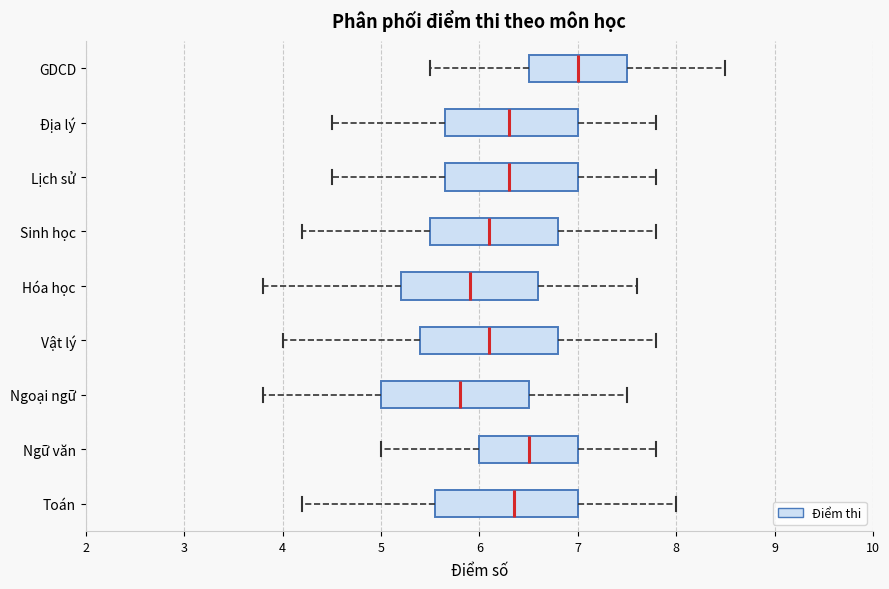

Where does the right whisker of the box for Sinh học end on the x-axis? The values are not printed on the chart, so give them approximately, as read against the axis.

7.8